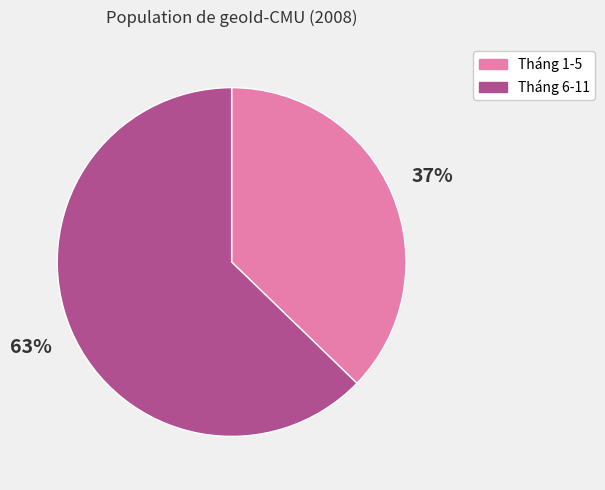

Which slice is the smallest?

Tháng 1-5